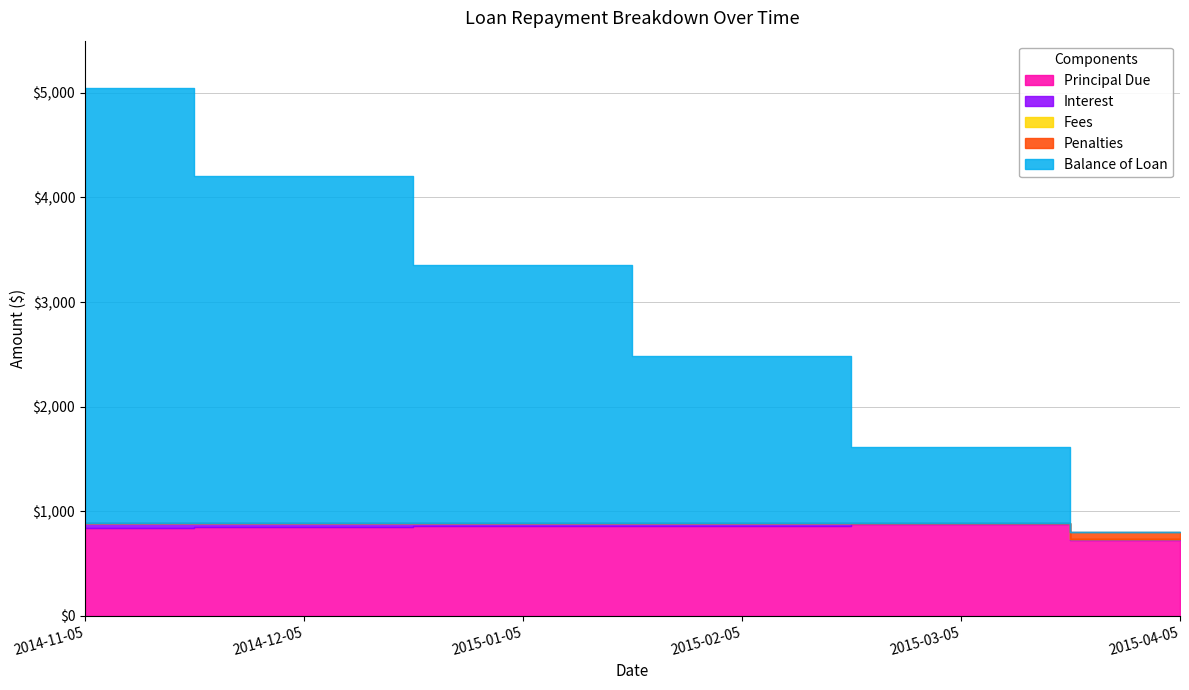

The Interest series shows 2163.8 at 2015-03-05. True or false?

False